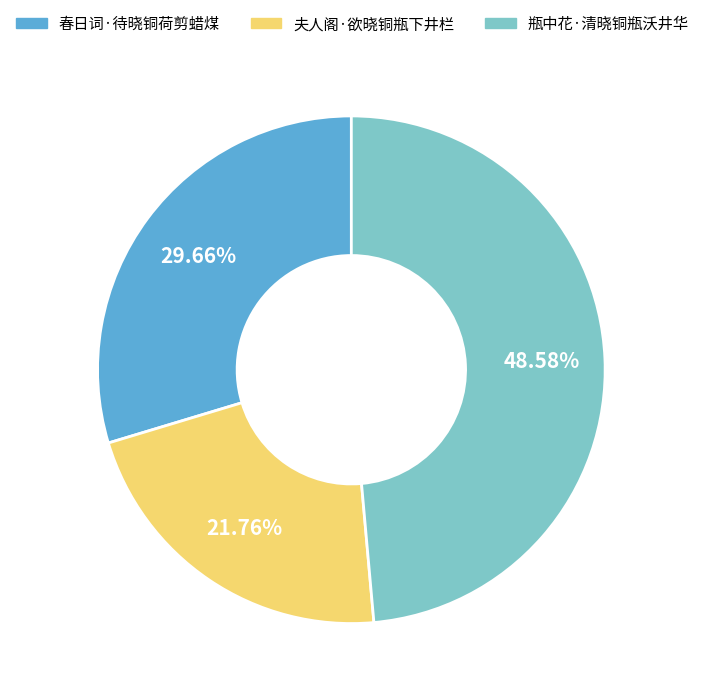

How many slices are in this pie chart?

3